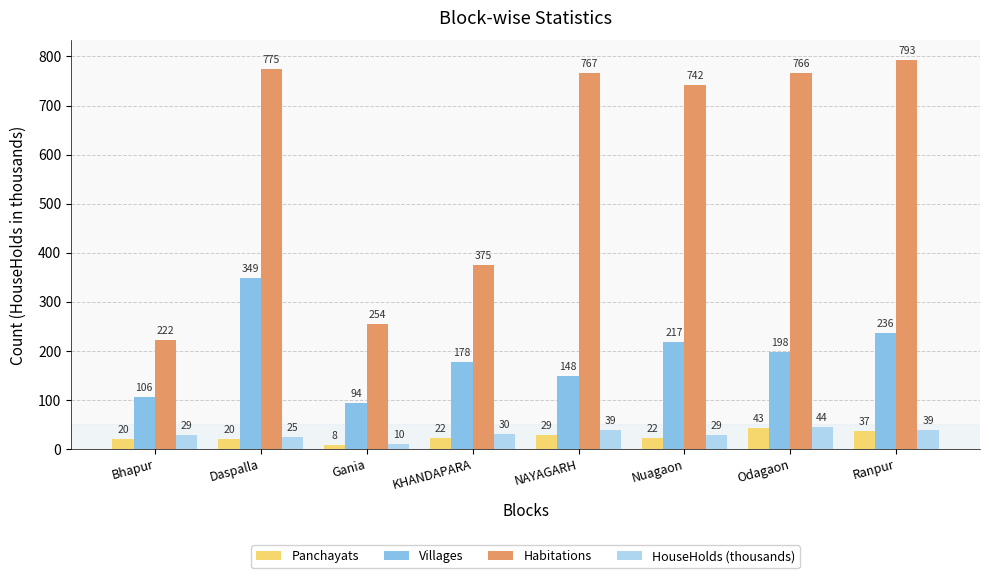

What position from the right is Nuagaon?

3